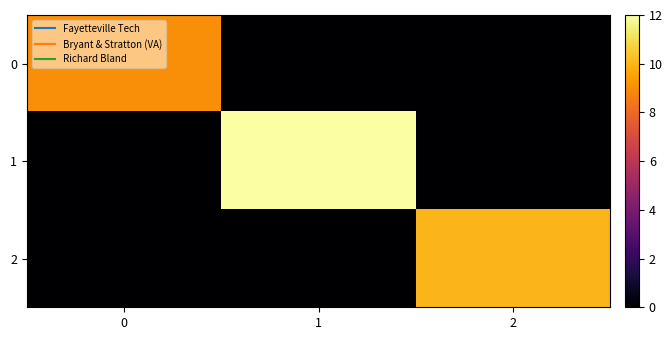

Reading left to right, list all the values displayed in this chart.

0: 0=9	1=0	2=0
1: 0=0	1=12	2=0
2: 0=0	1=0	2=10